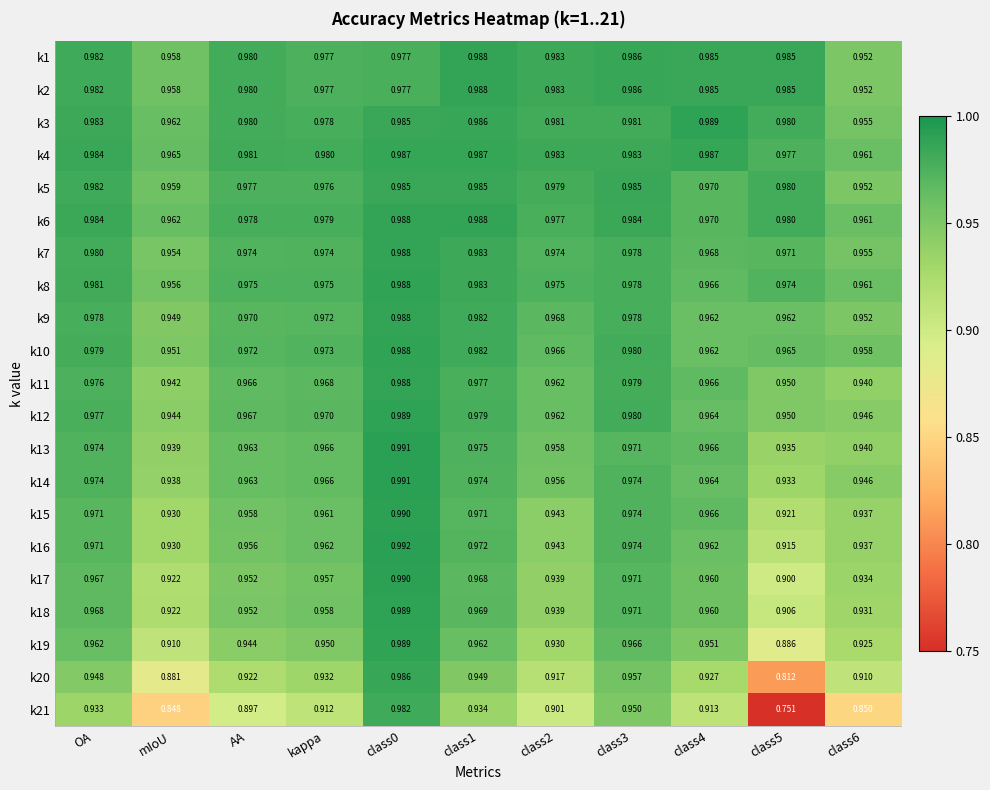

Is the value of k6 at class4 greater than the value of k3 at kappa?

No